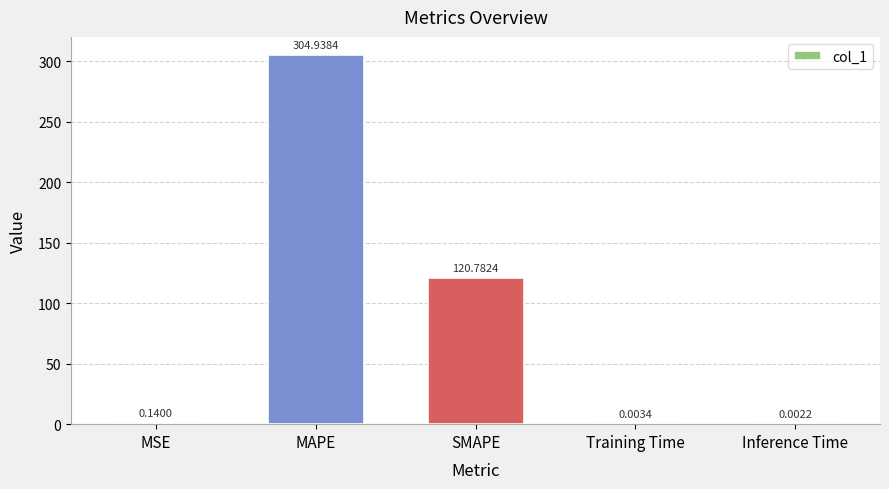

The value at MAPE is 304.9. True or false?

True